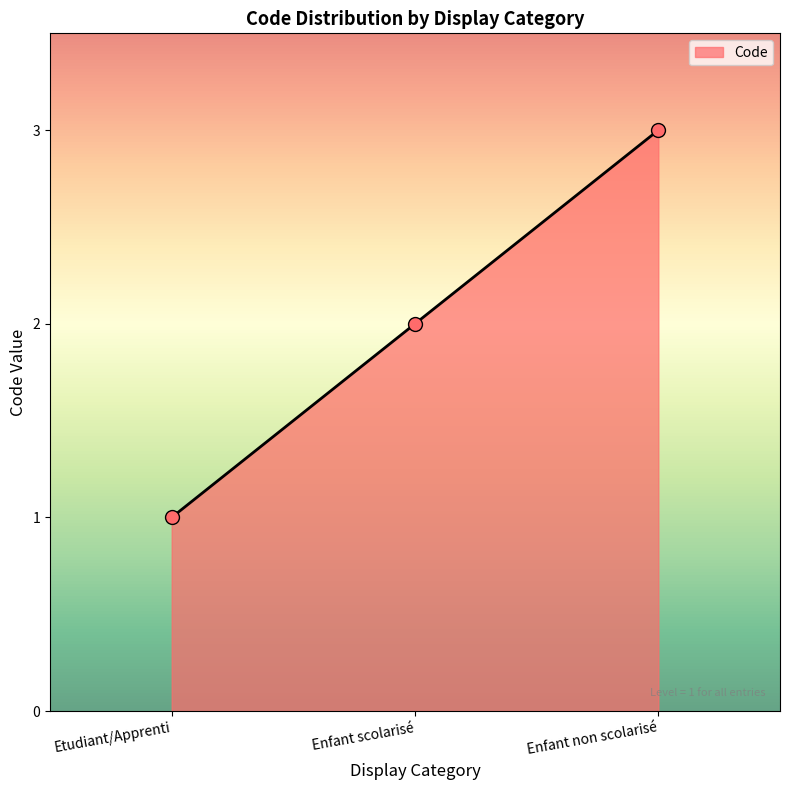

Approximately how many times larger is the value at Etudiant/Apprenti compared to Enfant non scolarisé?

0.3